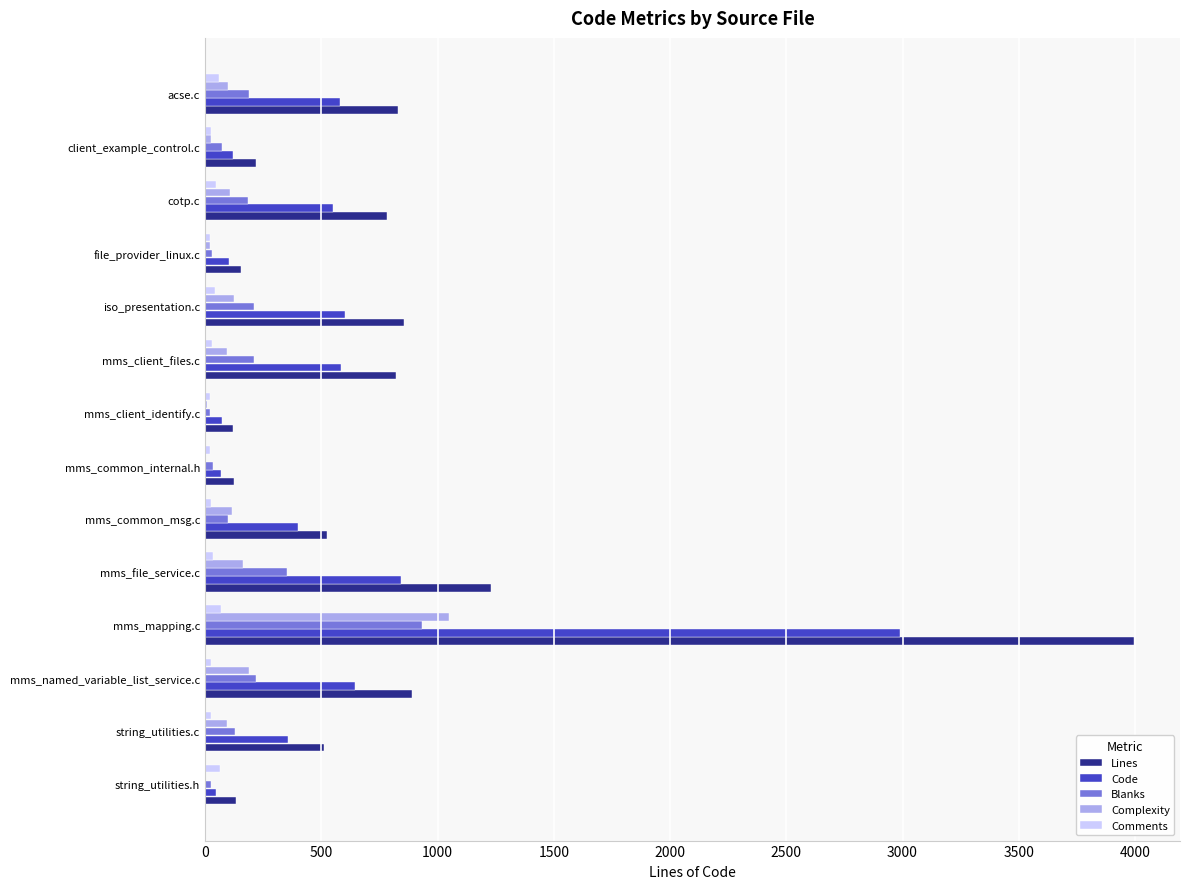

What is the sum of all Blanks values?

2704